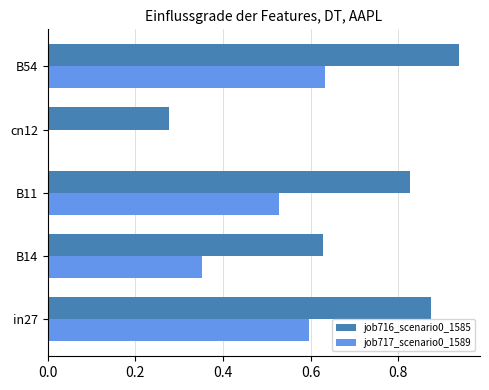

True or false: job717_scenario0_1589 has a value of -0.4 at cn12.

False